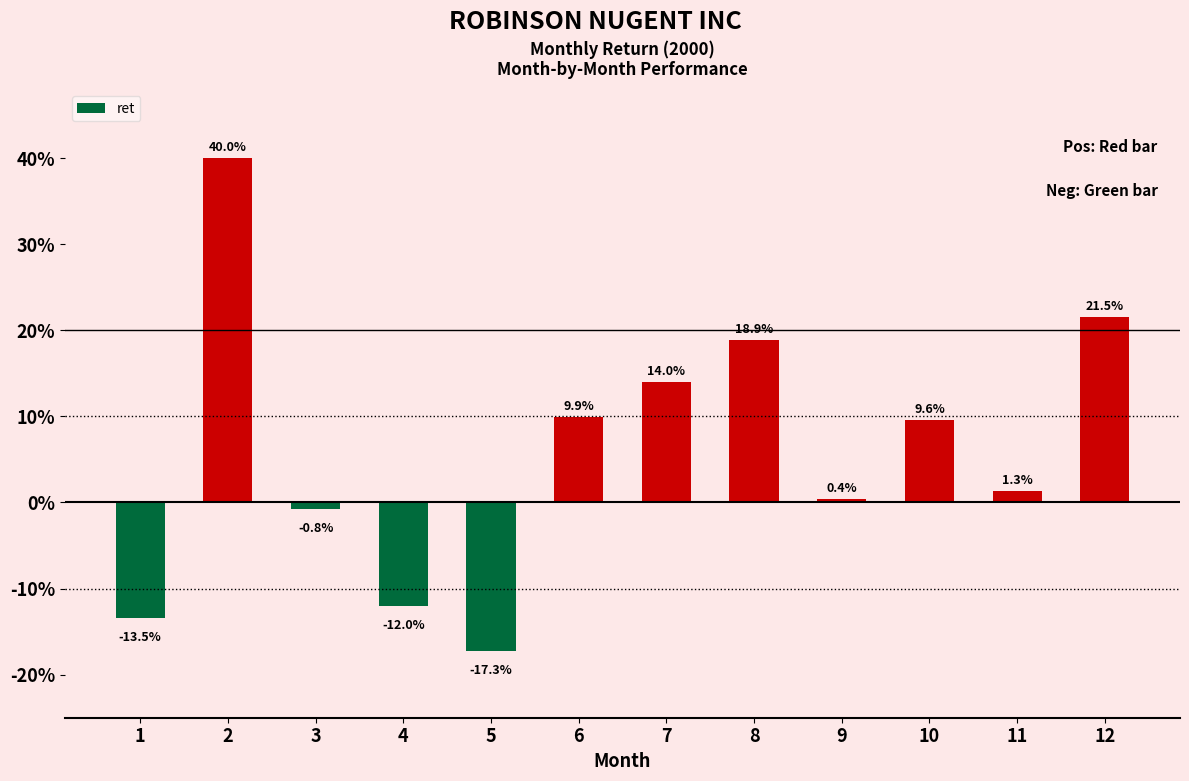

Are the bars horizontal?

No